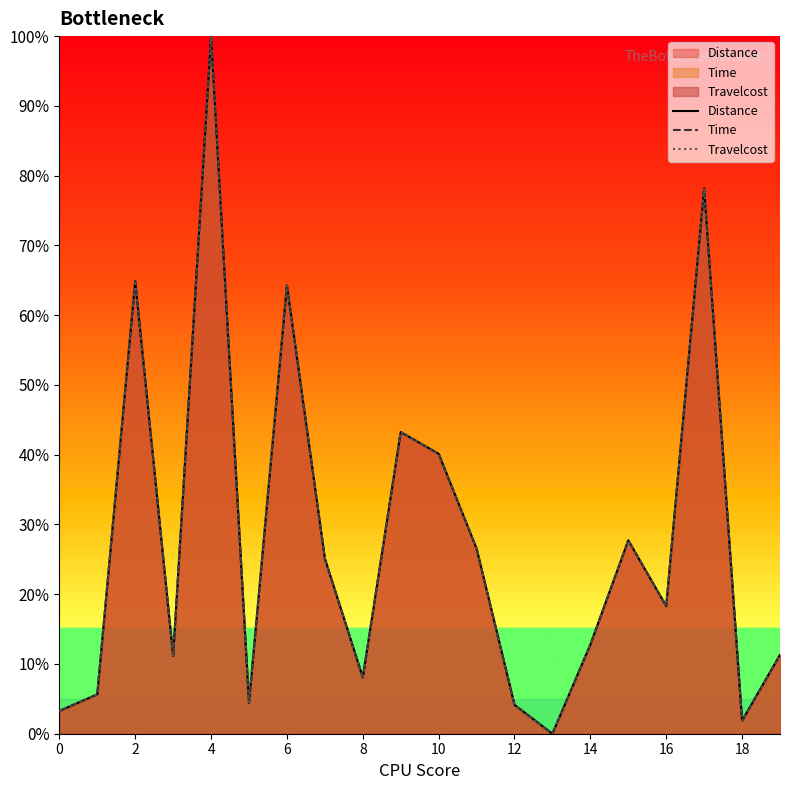

Which series changed the most between 11 and 12?

Distance